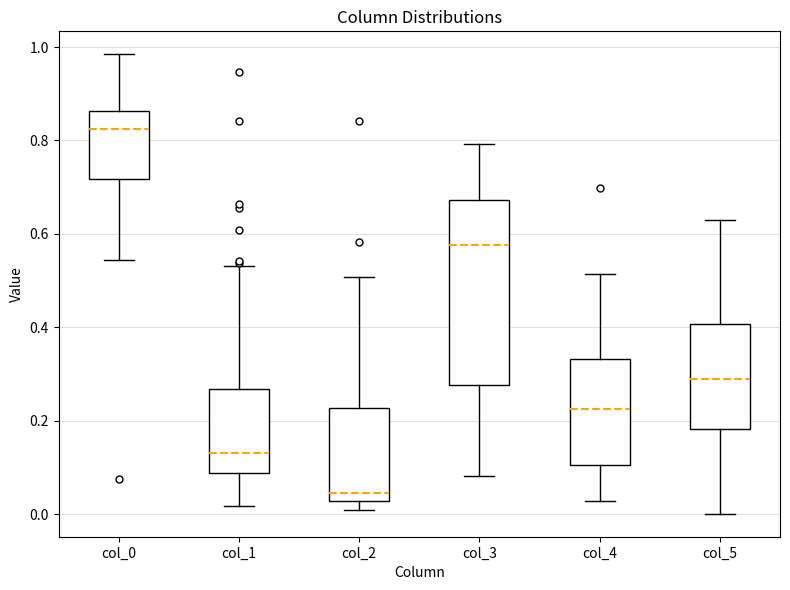

Comparing the boxes themselves (not the whiskers), which one is the tallest?

col_3